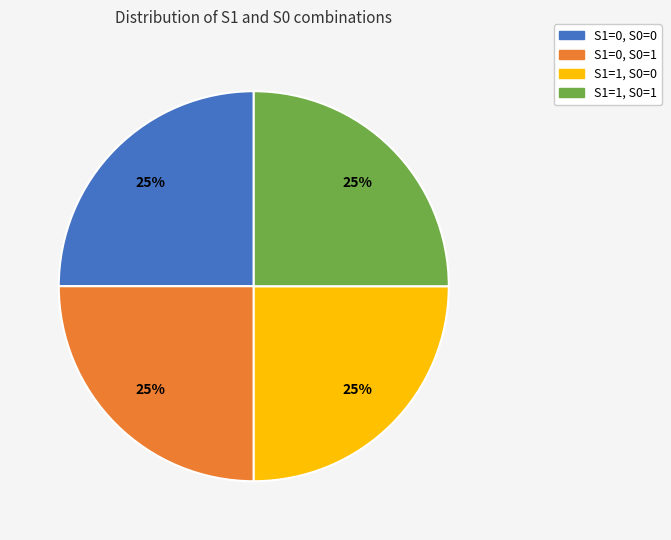

To the nearest percent, what portion does S1=0, S0=0 represent?

25%